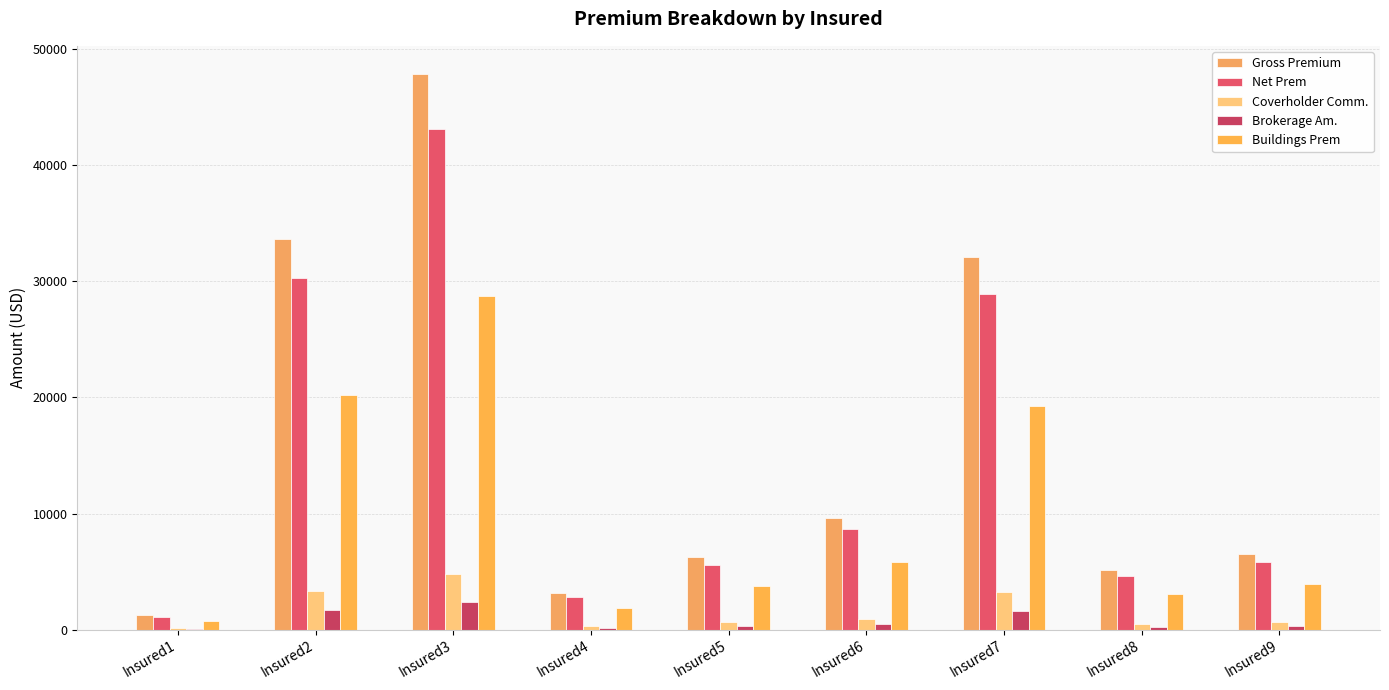

Which label corresponds to the largest value in the chart?

Insured3